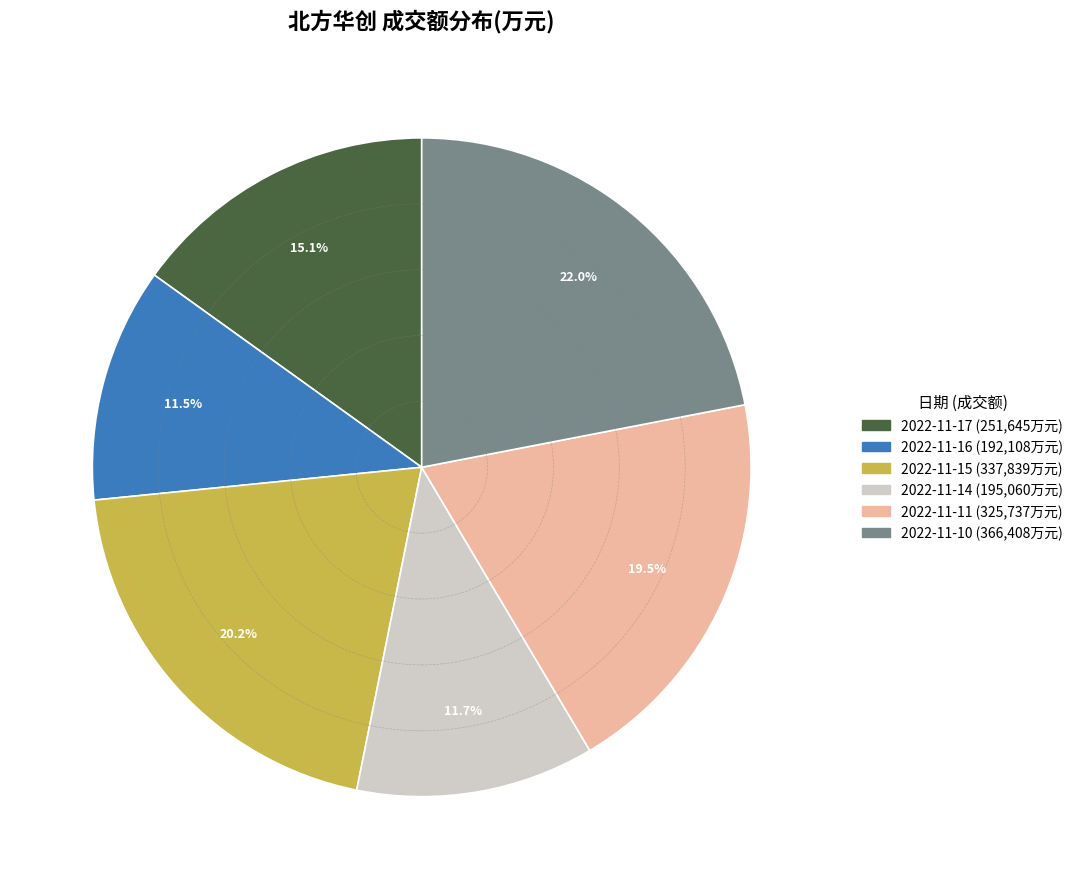

Which slice is the largest?

2022-11-10